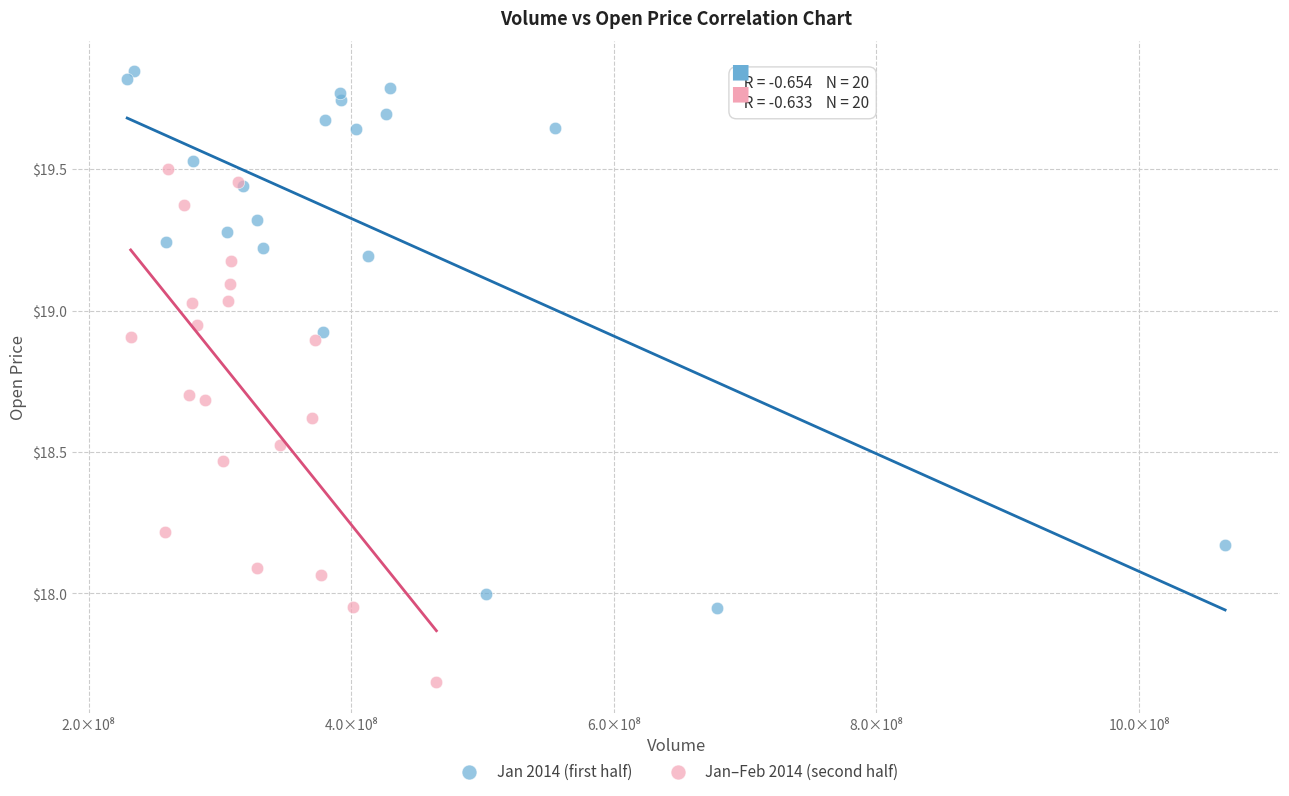

What are all the series names shown in the legend?

Jan 2014 (first half), Jan–Feb 2014 (second half)